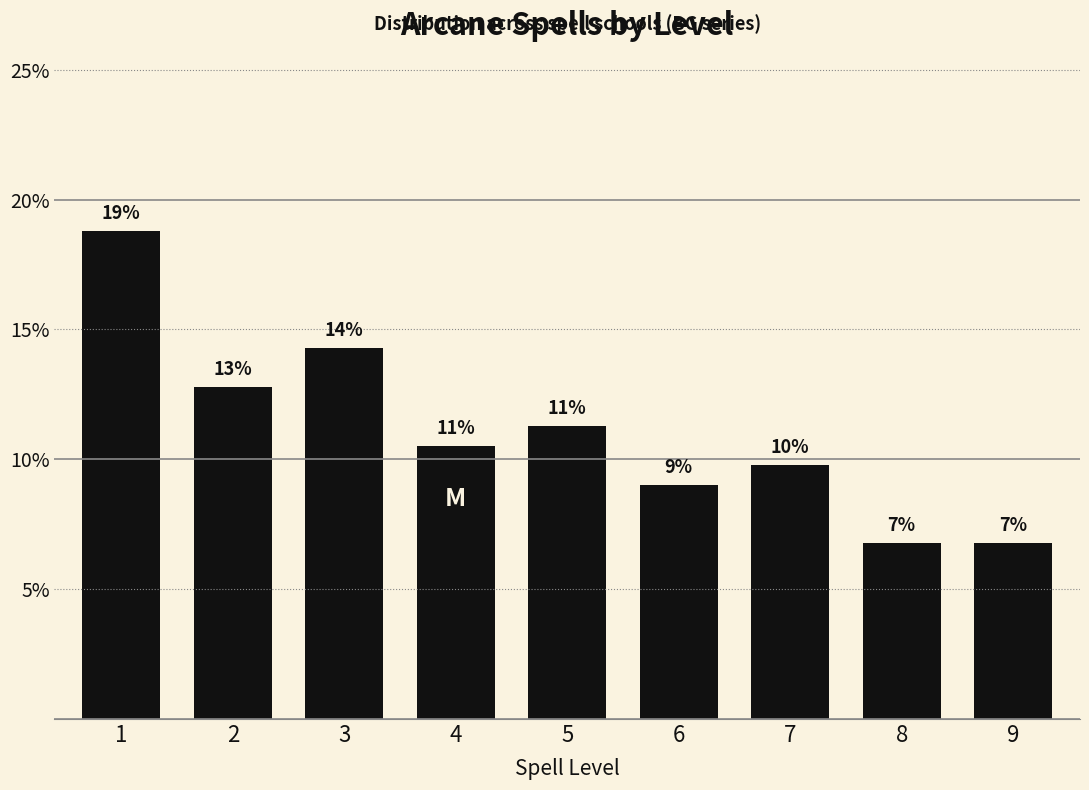

Does the chart contain any negative values?

No